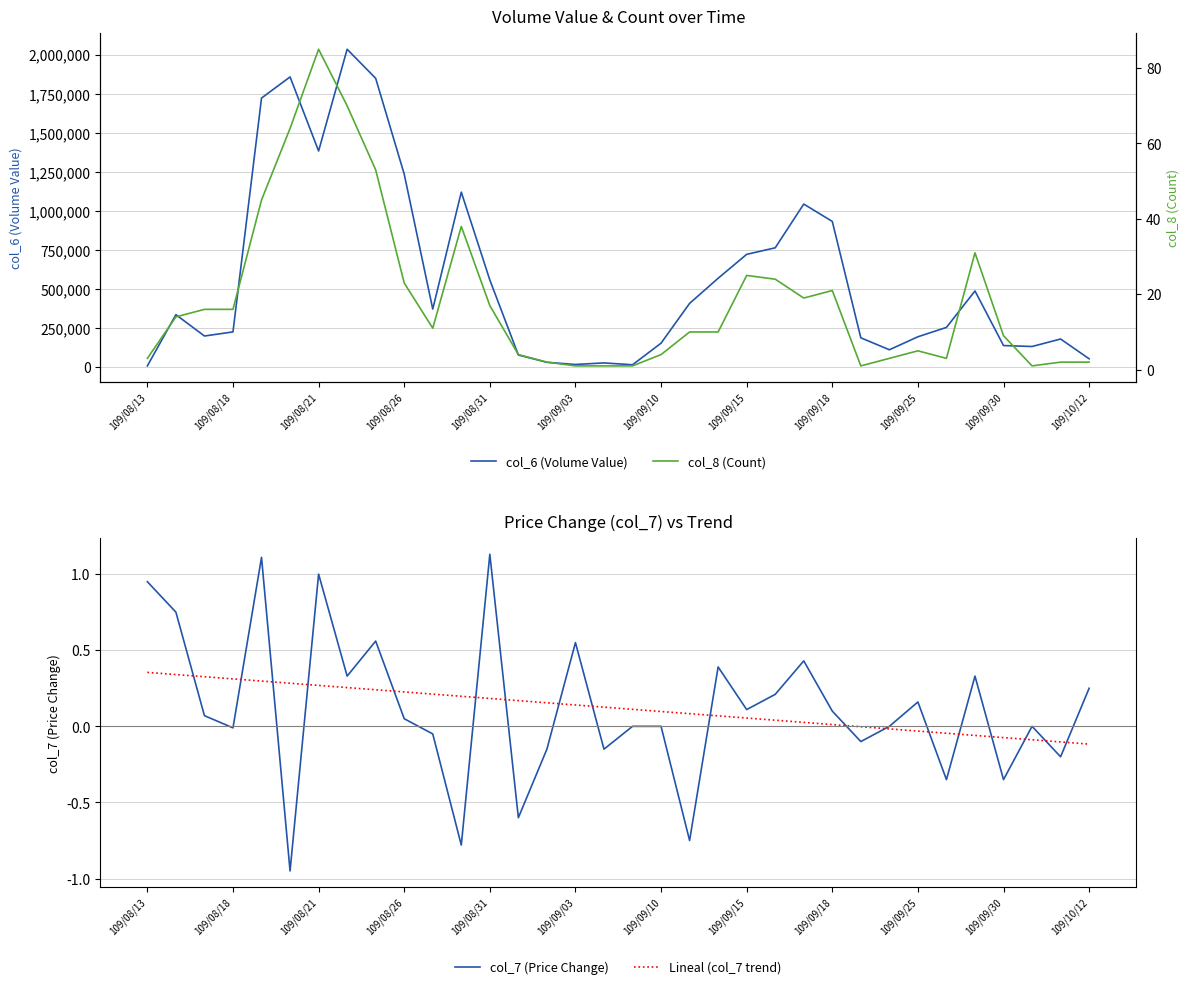

True or false: col_7 (Price Change) has a value of 1.0 at 109/08/21.

True